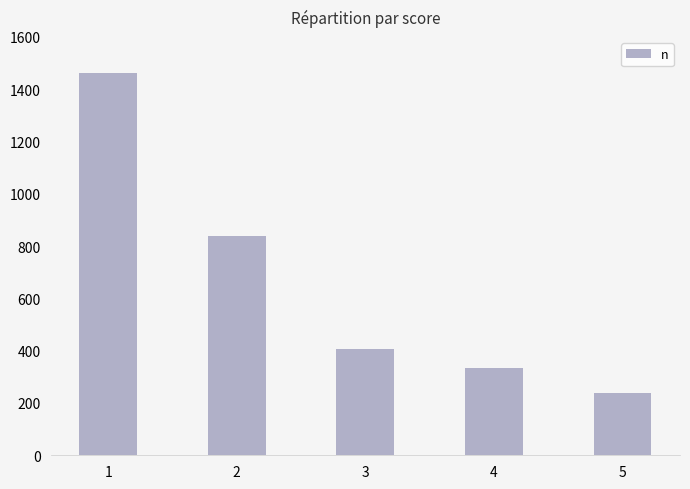

What is the sum of all values?

3280